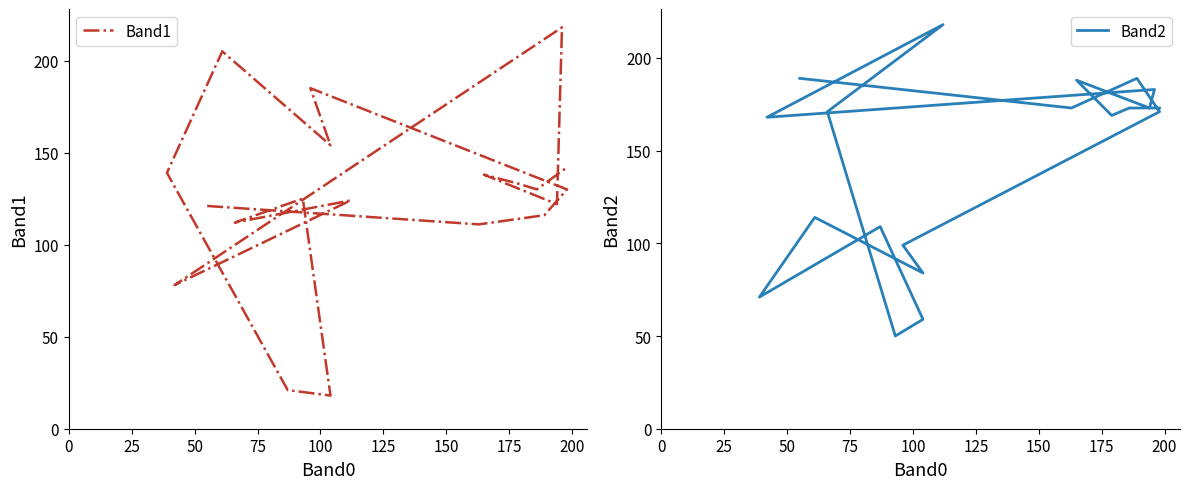

In Band2, how many points are higher than both neighbors (excluding endpoints)?

6